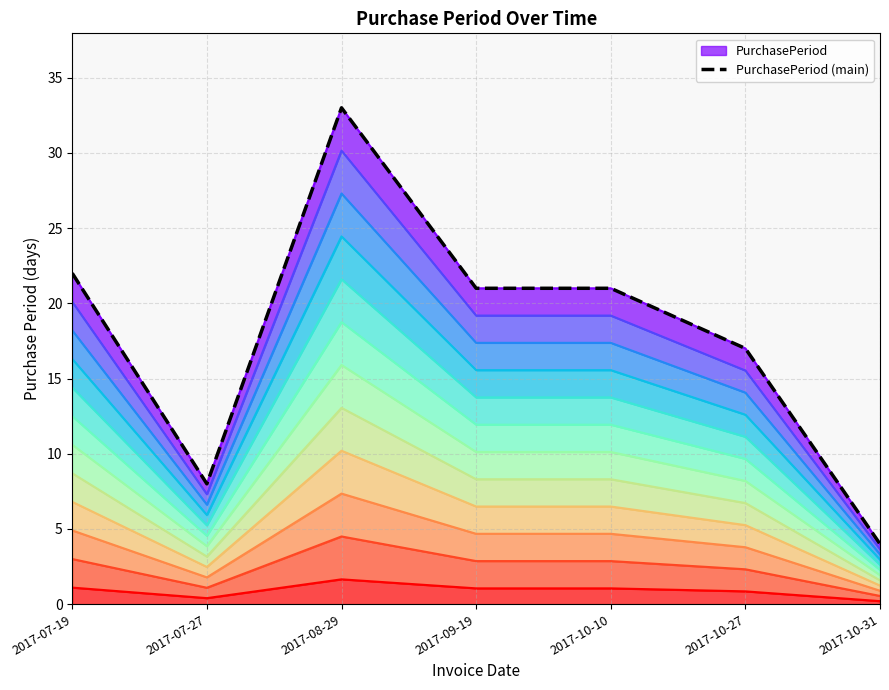

Which category has the lowest value across all series?

2017-10-31